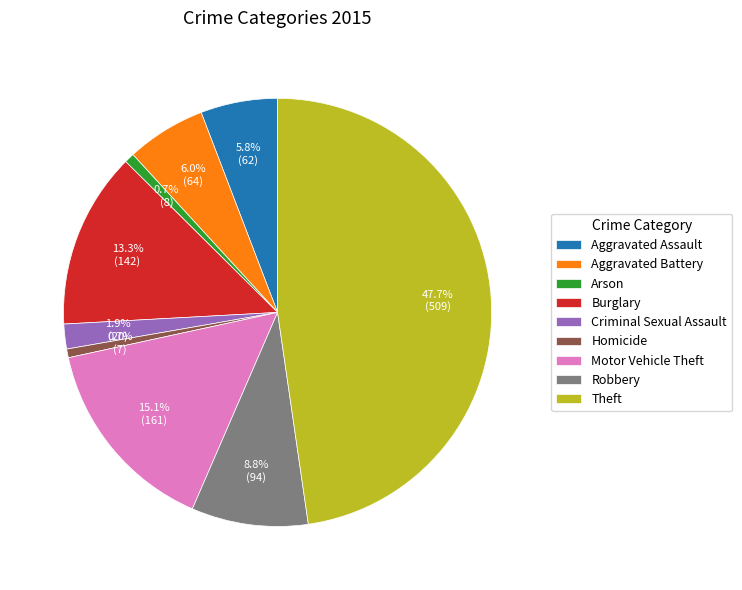

What is the total percentage of Theft and Aggravated Assault?

53.5%